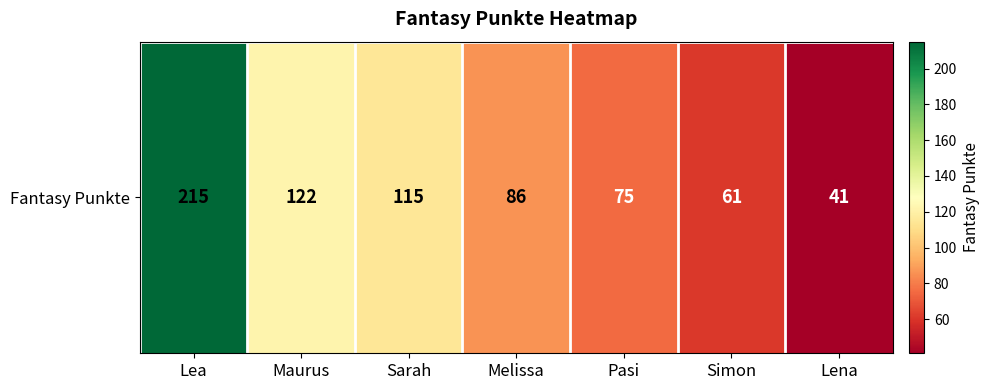

What is the ratio of the value at Lea to the value at Simon?

3.5